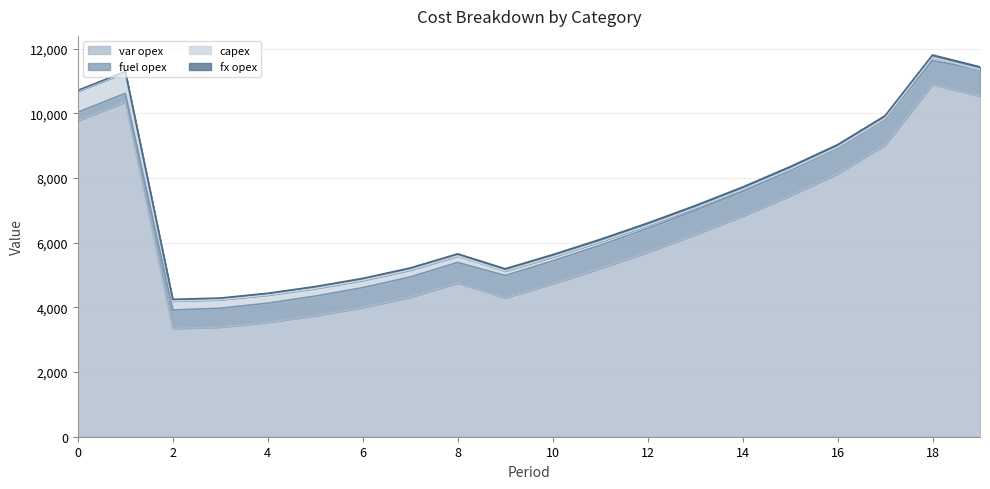

How many intersections are there between capex and fx opex?

3